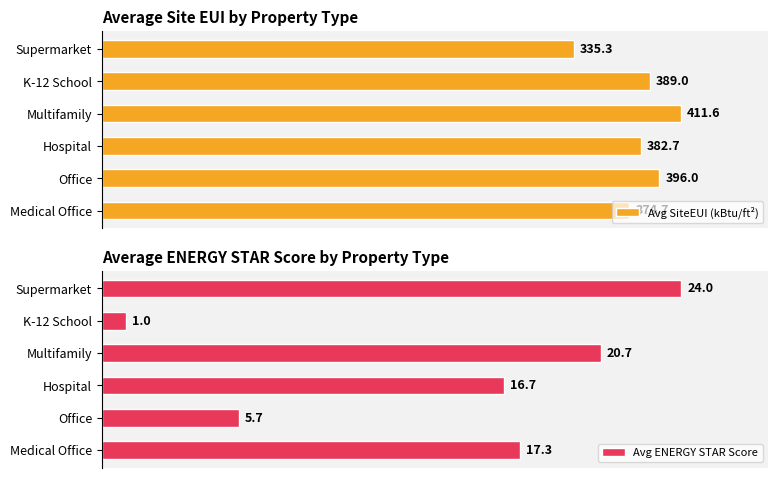

Is the value of Avg ENERGY STAR Score at Multifamily greater than the value of Avg SiteEUI (kBtu/ft²) at Office?

No